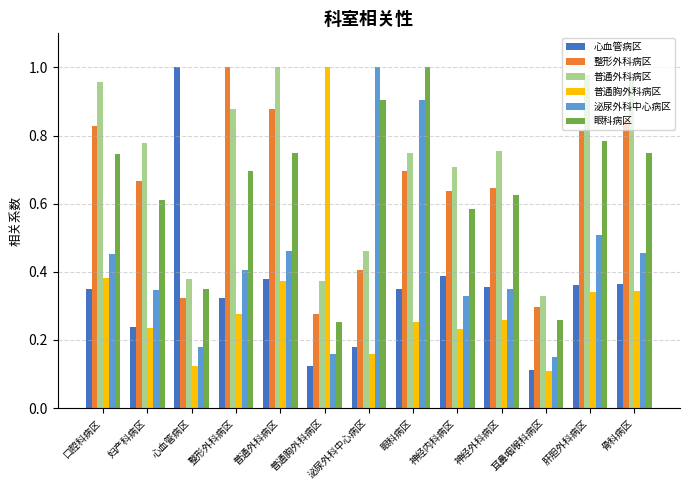

Is it true that 眼科病区 equals 1.2 at 普通外科病区?

False